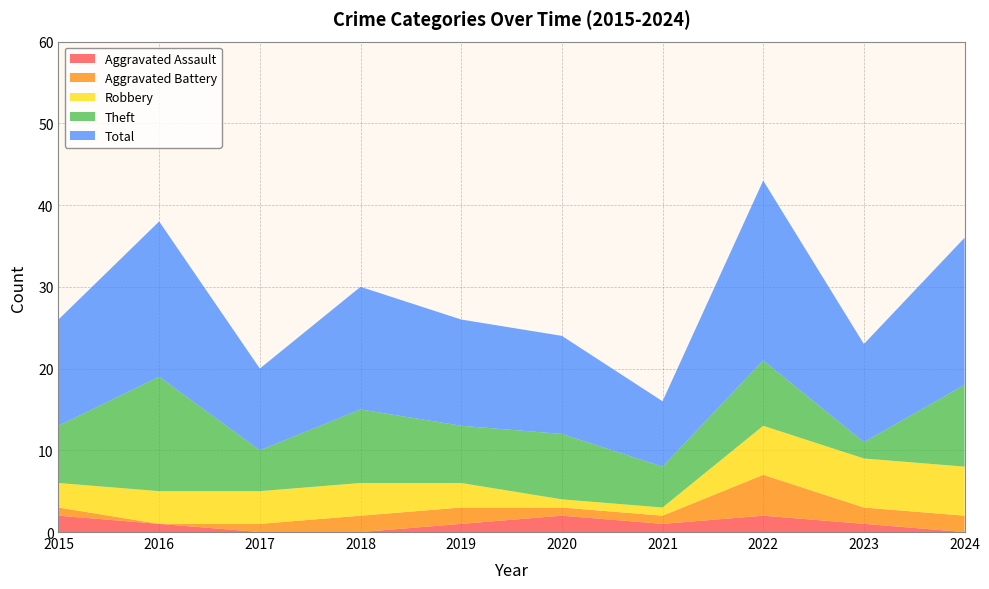

Reading right to left, what are all the values shown in this chart?

Aggravated Assault: 2024=0	2023=1	2022=2	2021=1	2020=2	2019=1	2018=0	2017=0	2016=1	2015=2
Aggravated Battery: 2024=2	2023=2	2022=5	2021=1	2020=1	2019=2	2018=2	2017=1	2016=0	2015=1
Robbery: 2024=6	2023=6	2022=6	2021=1	2020=1	2019=3	2018=4	2017=4	2016=4	2015=3
Theft: 2024=10	2023=2	2022=8	2021=5	2020=8	2019=7	2018=9	2017=5	2016=14	2015=7
Total: 2024=18	2023=12	2022=22	2021=8	2020=12	2019=13	2018=15	2017=10	2016=19	2015=13